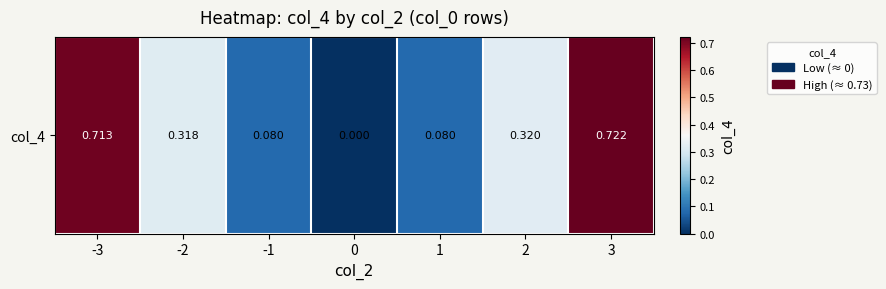

Rank the categories by value from highest to lowest.

3, -3, 2, -2, 1, -1, 0